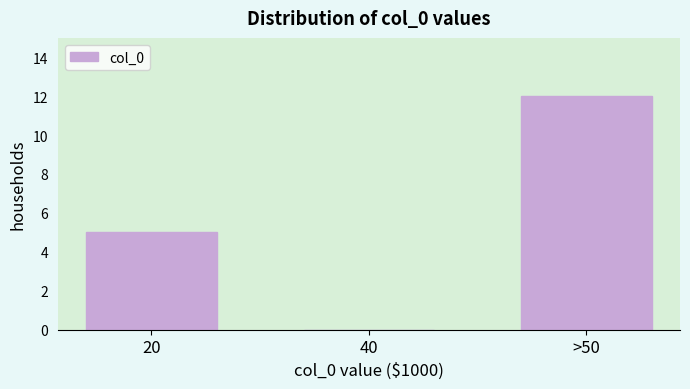

Reading left to right, extract all data points from this chart.

20=5	40=0	>50=12